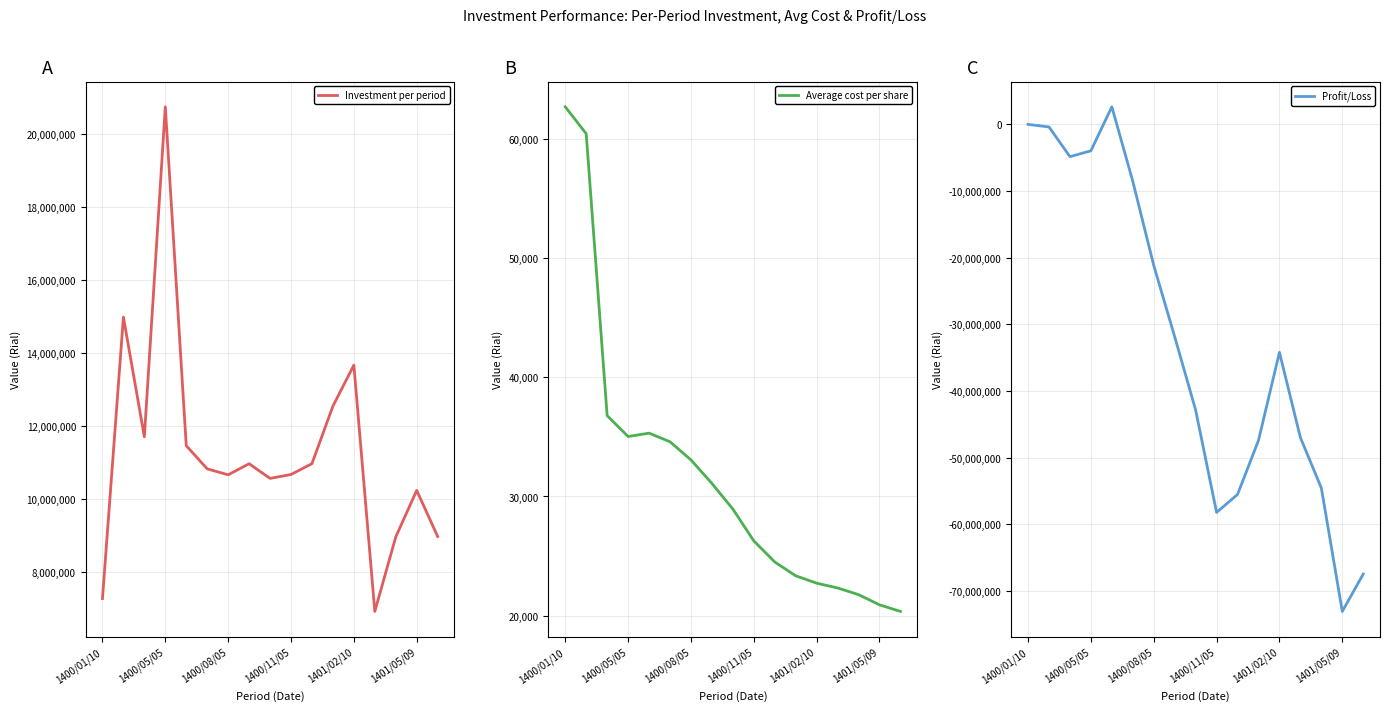

Where is Investment per period nearest to the value 13830100?

1401/02/10